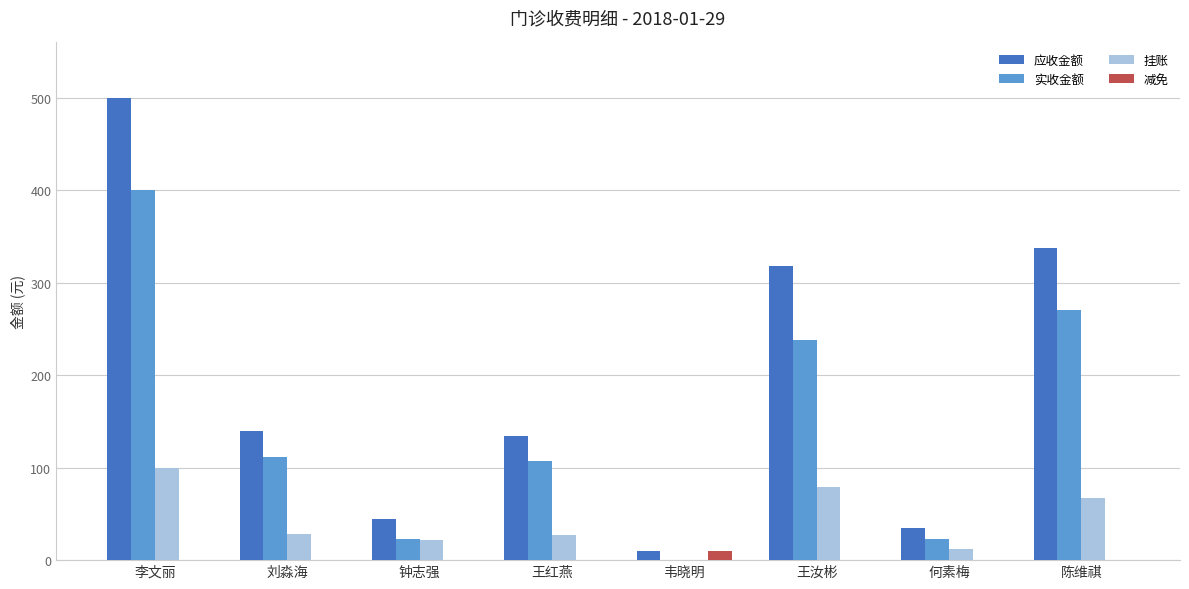

The 挂账 series shows 45.9 at 刘淼海. True or false?

False